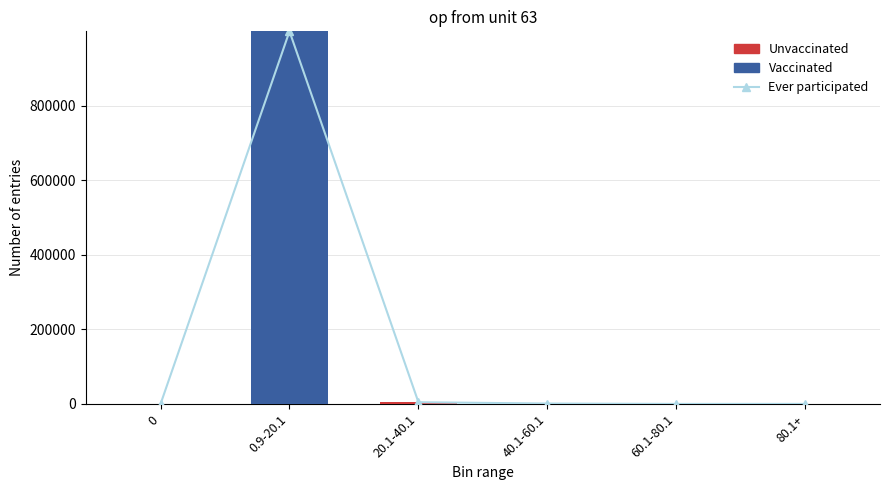

How many values in the Ever participated series are below 1122?

3